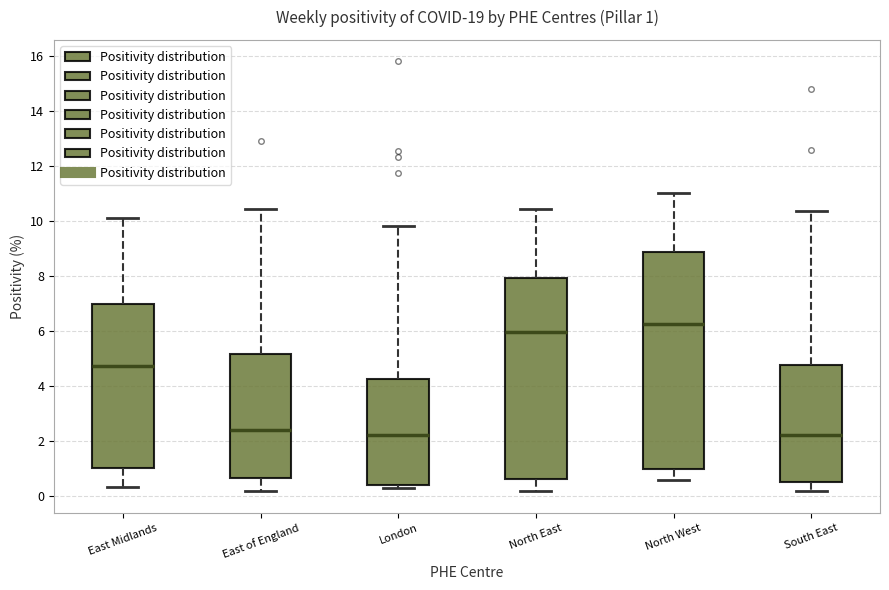

Comparing the boxes themselves (not the whiskers), which one is the tallest?

North West